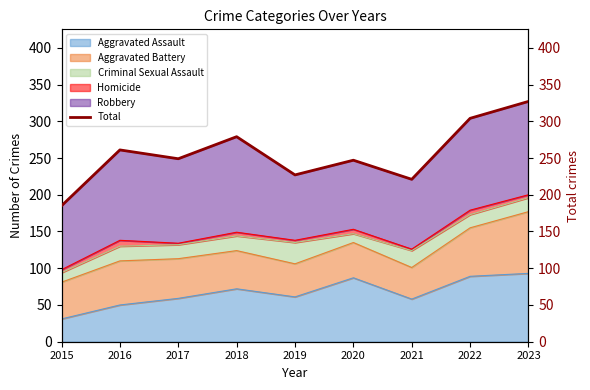

What value does the data have at 2018, to the nearest 5?

280